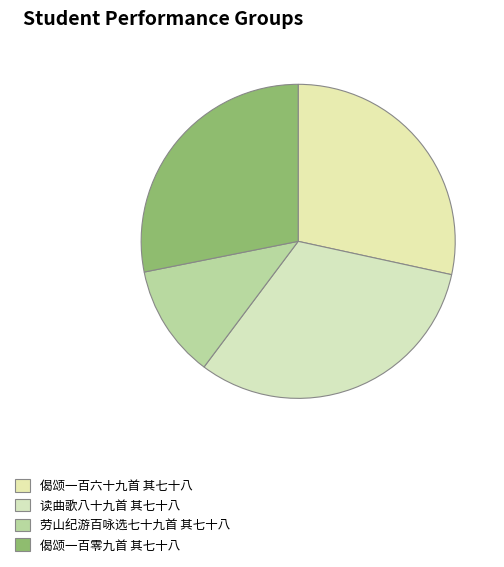

To the nearest percent, what portion does 读曲歌八十九首 其七十八 represent?

32%